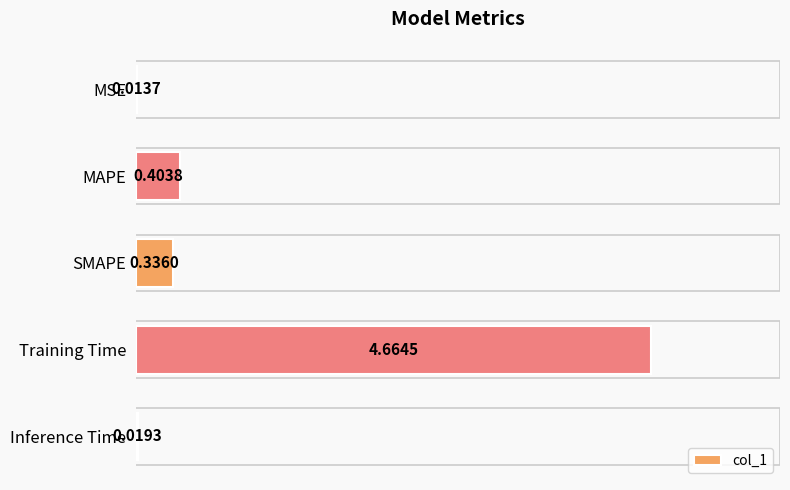

Which label corresponds to the largest value in the chart?

Training Time